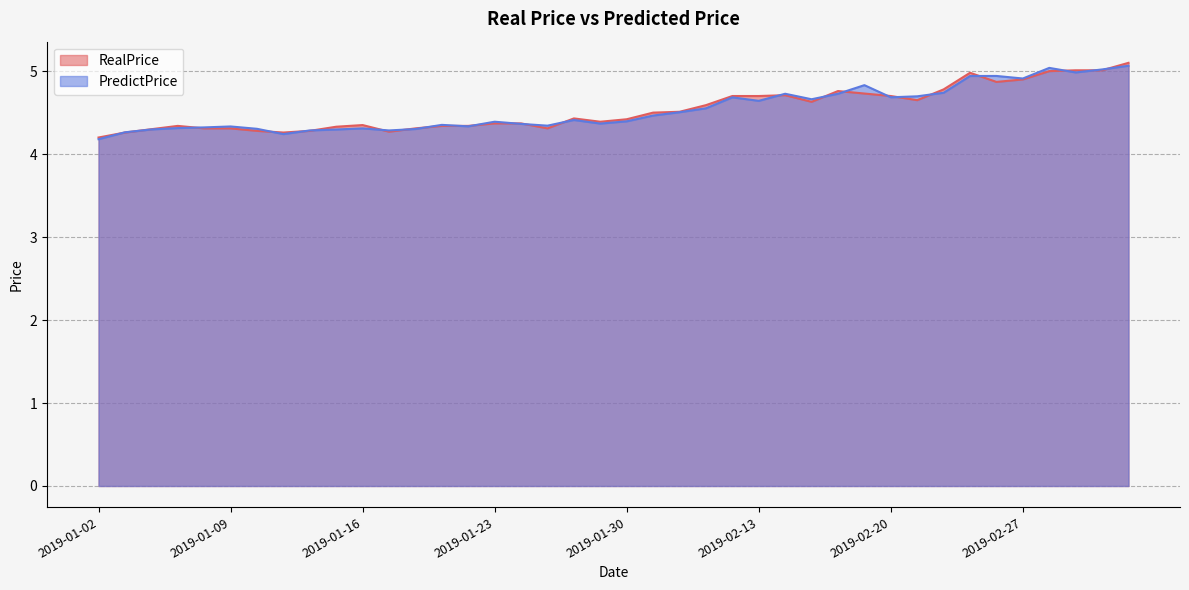

How many series are shown in this chart?

2